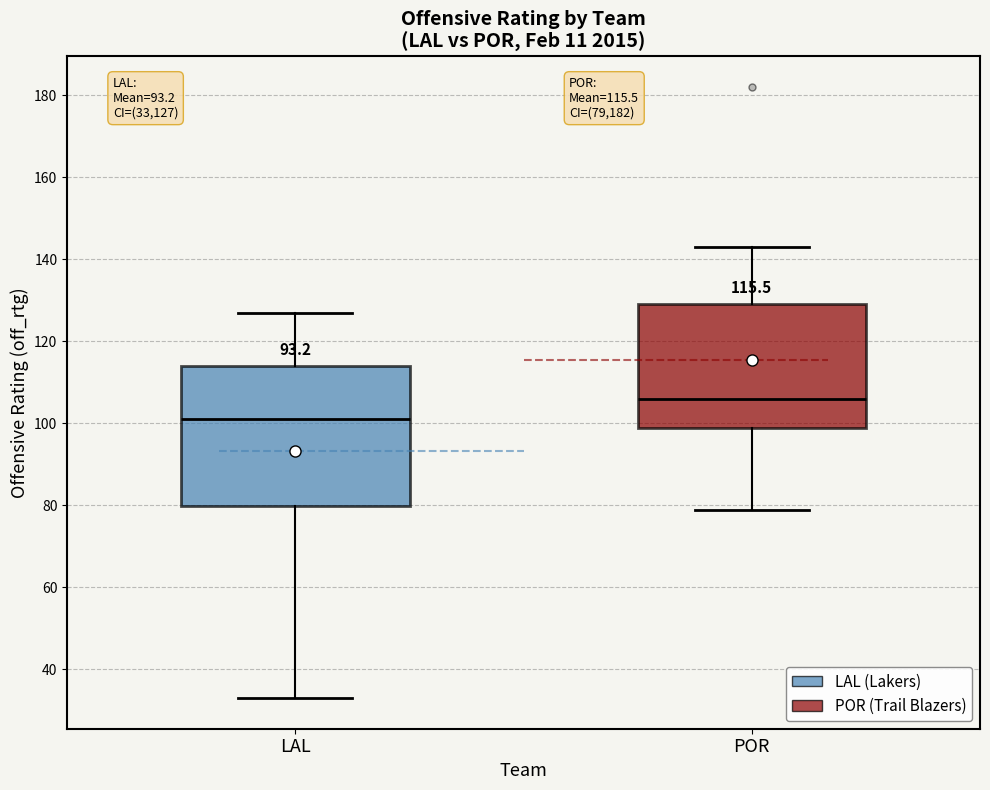

Comparing the boxes themselves (not the whiskers), which one is the tallest?

LAL